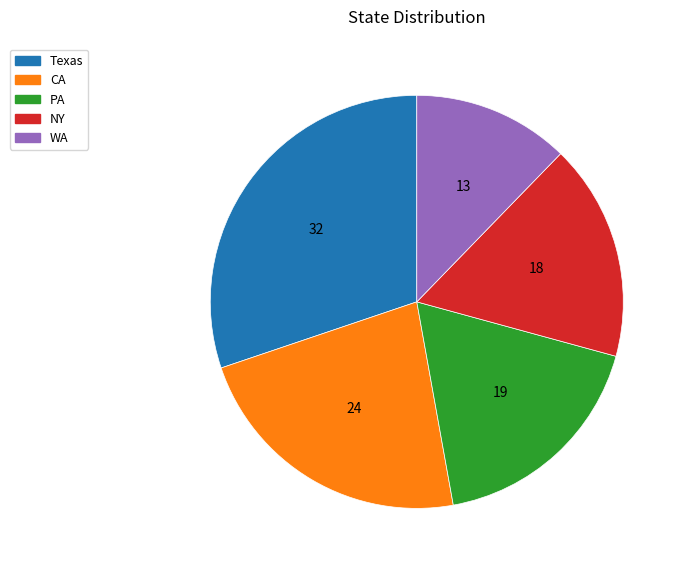

Approximately how many times larger is the value at PA compared to NY?

1.1